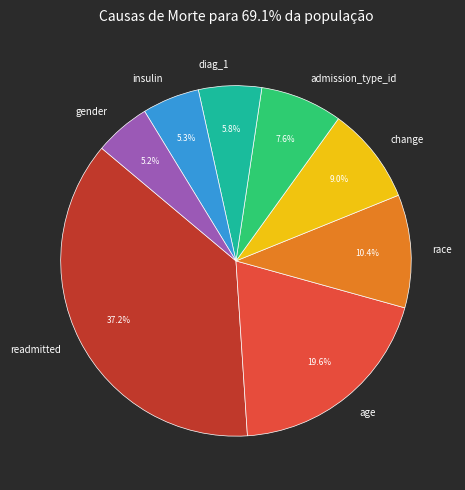

To the nearest percent, what is the difference between the largest and smallest slice percentages?

32%